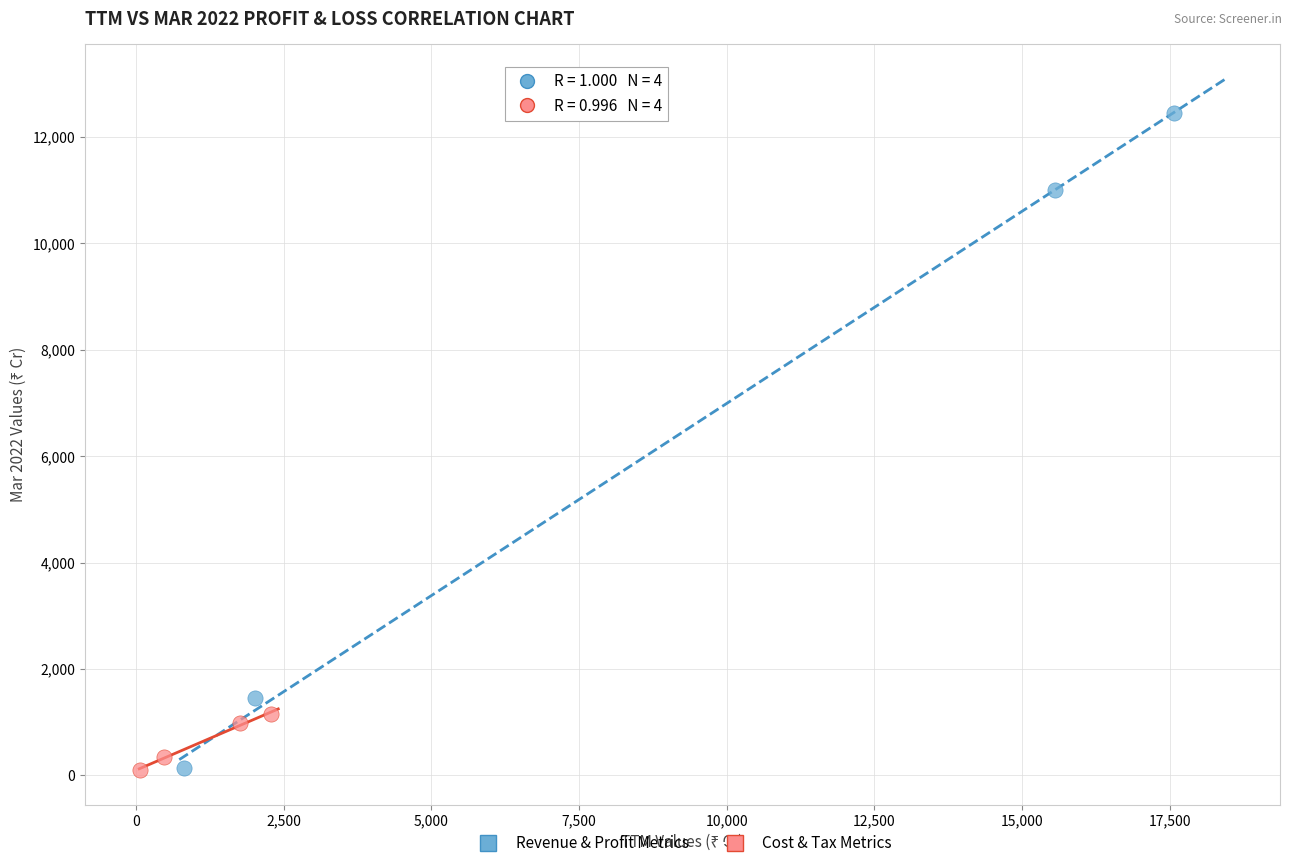

Which series has the widest spread of Y values?

Revenue & Profit Metrics